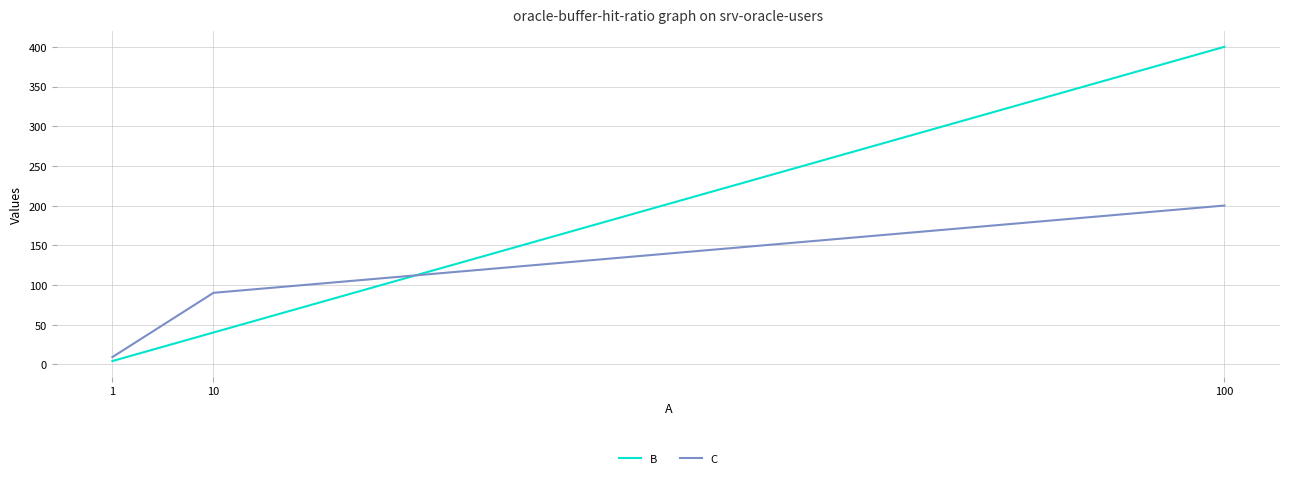

List the series in order of their overall mean, lowest first.

C, B